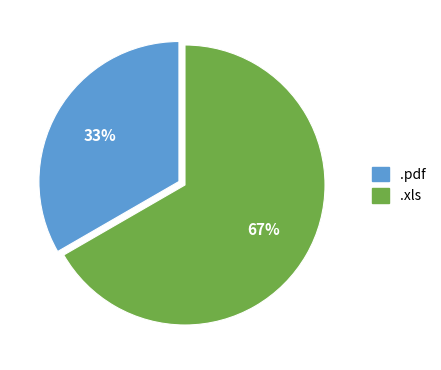

How many segments does this pie chart have?

2